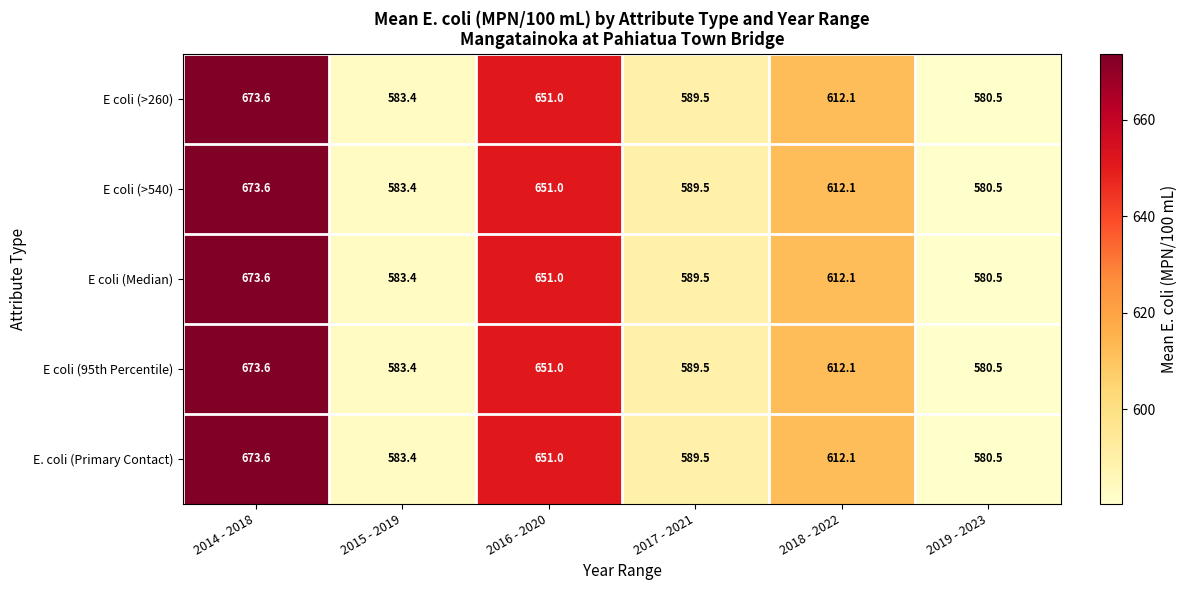

At which category is the sum across all series the highest?

2014 - 2018